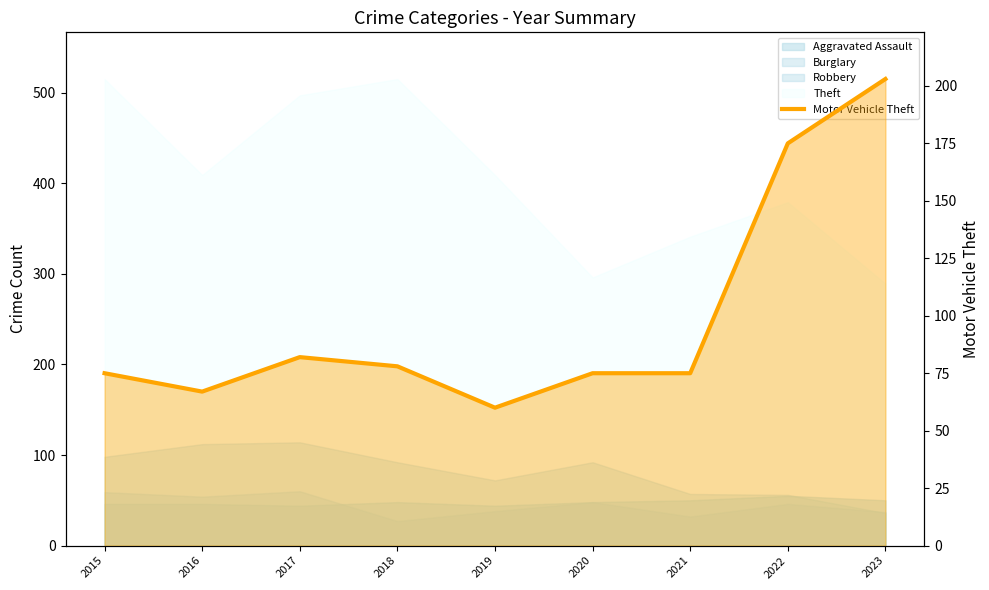

What is the average value?

99